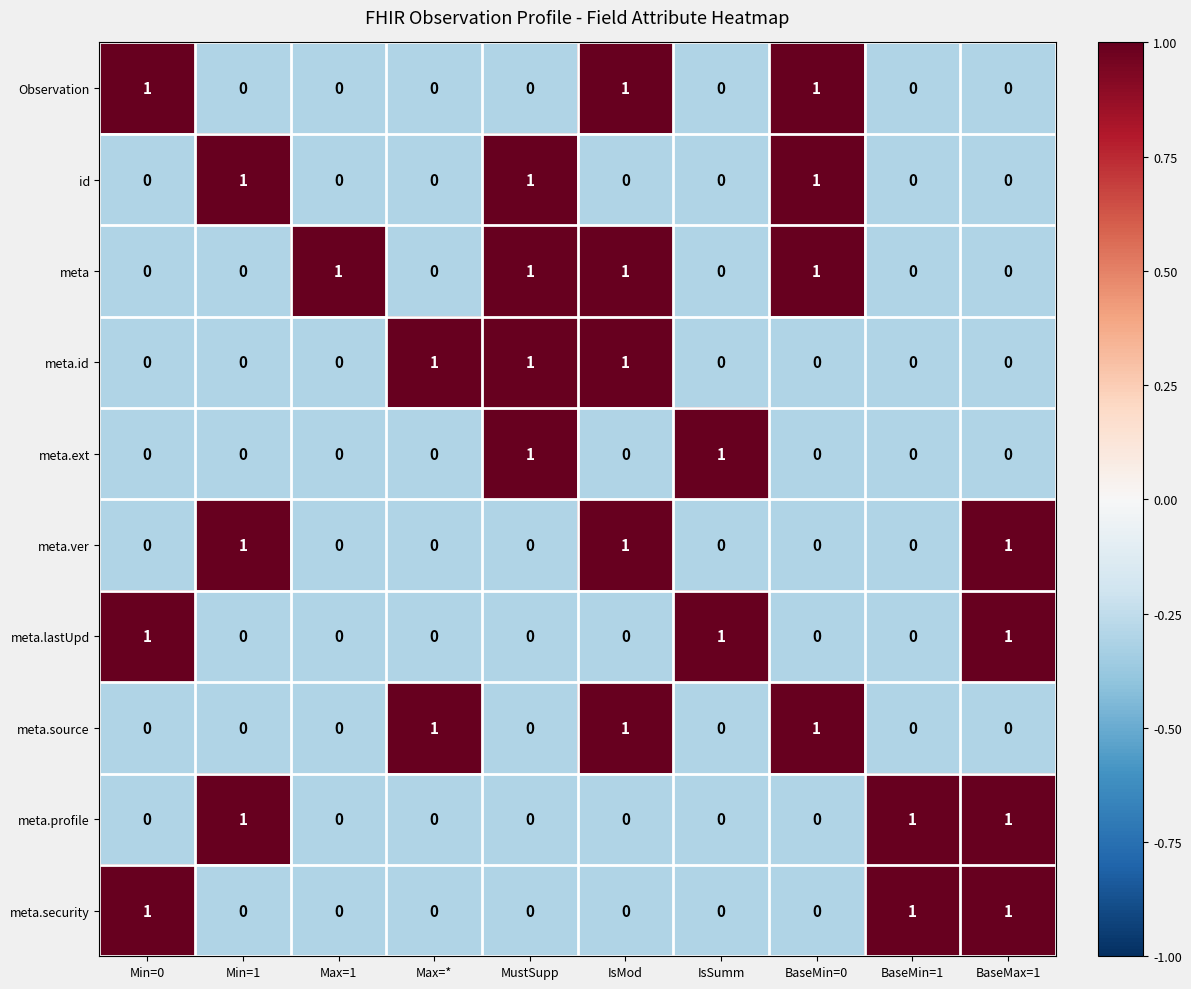

Is it true that meta.profile equals 1 at Min=0?

False